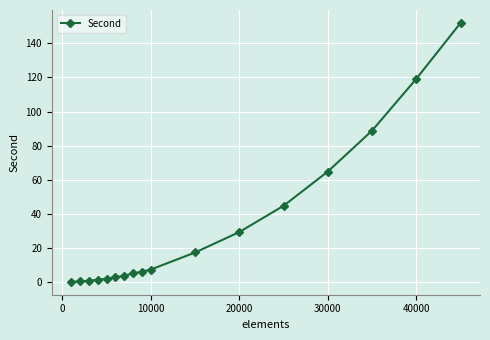

What is the average value?

32.1